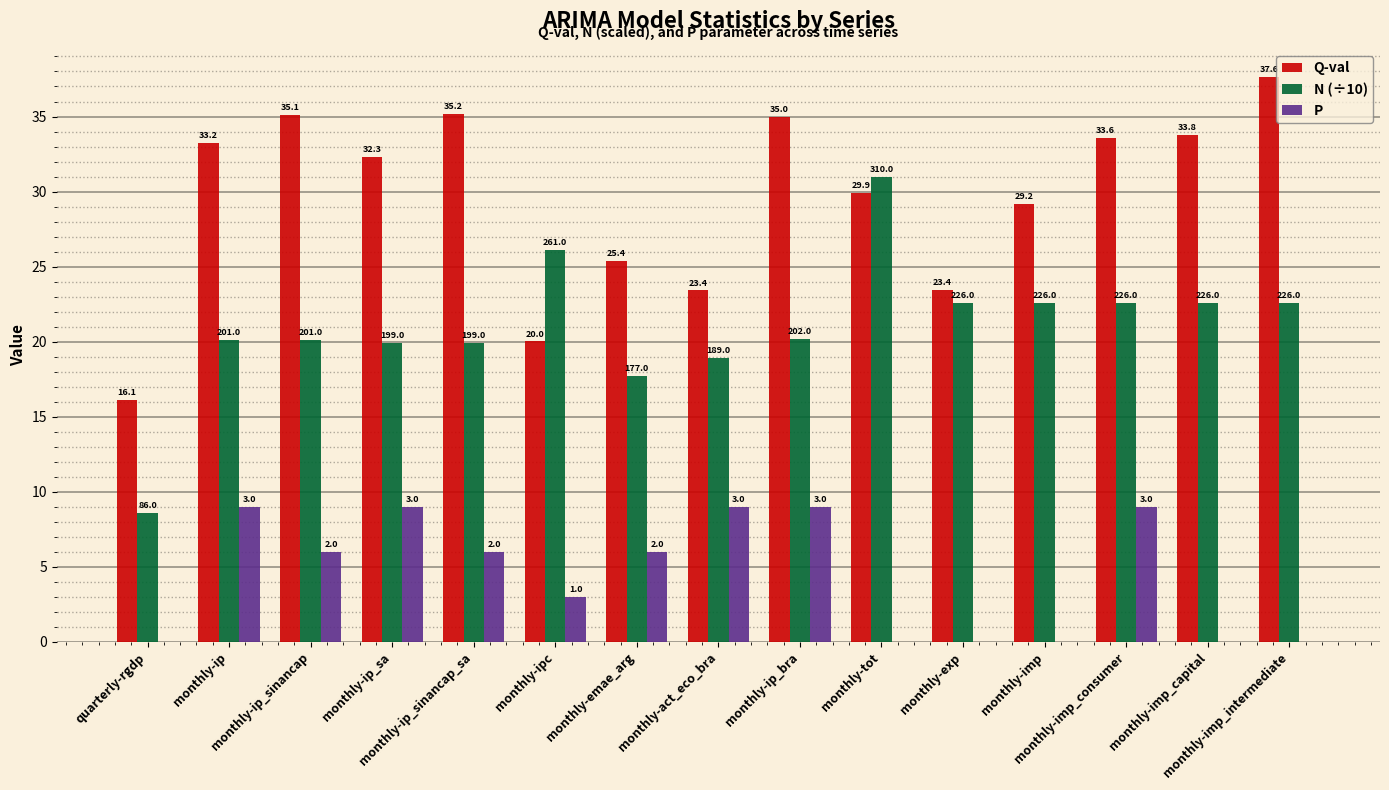

Which series has the widest spread of values?

N (÷10)